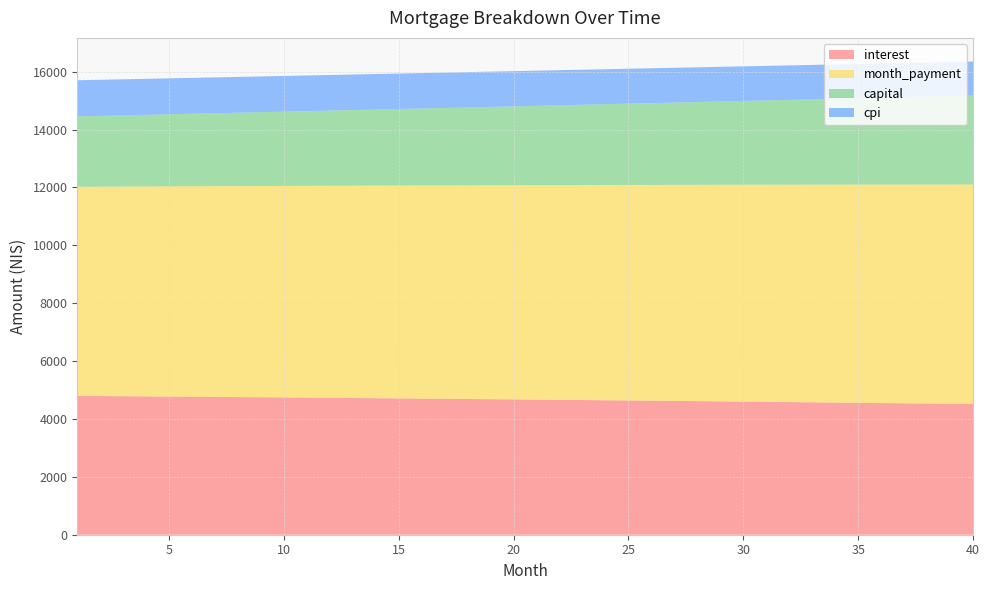

Reading left to right, what are all the values shown in this chart?

interest: 4797.7	4792.0	4786.3	4780.4	4774.5	4768.6	4762.5	4756.4	4750.1	4743.8	4737.5	4731.0	4724.5	4717.8	4711.1	4704.3	4697.4	4690.5	4683.4	4676.3	4669.0	4661.7	4654.3	4646.8	4639.2	4631.5	4623.8	4615.9	4608.0	4599.9	4591.8	4583.5	4575.2	4566.8	4558.3	4549.7	4540.9	4532.1	4523.2	4514.2
month_payment: 7228.1	7237.2	7246.2	7255.3	7264.4	7273.4	7282.5	7291.6	7300.7	7309.9	7319.0	7328.2	7337.3	7346.5	7355.7	7364.9	7374.1	7383.3	7392.5	7401.8	7411.0	7420.3	7429.5	7438.8	7448.1	7457.4	7466.8	7476.1	7485.4	7494.8	7504.2	7513.5	7522.9	7532.3	7541.8	7551.2	7560.6	7570.1	7579.5	7589.0
capital: 2430.5	2445.2	2460.0	2474.8	2489.8	2504.9	2520.0	2535.3	2550.6	2566.0	2581.5	2597.2	2612.9	2628.7	2644.6	2660.5	2676.6	2692.8	2709.1	2725.5	2742.0	2758.6	2775.2	2792.0	2808.9	2825.9	2843.0	2860.2	2877.5	2894.9	2912.4	2930.0	2947.7	2965.6	2983.5	3001.5	3019.7	3037.9	3056.3	3074.8
cpi: 1248.5	1247.0	1245.5	1244.0	1242.4	1240.8	1239.2	1237.6	1236.0	1234.3	1232.6	1230.9	1229.2	1227.5	1225.7	1223.9	1222.1	1220.2	1218.4	1216.5	1214.6	1212.6	1210.7	1208.7	1206.7	1204.7	1202.6	1200.6	1198.5	1196.4	1194.2	1192.0	1189.9	1187.6	1185.4	1183.1	1180.8	1178.5	1176.2	1173.8